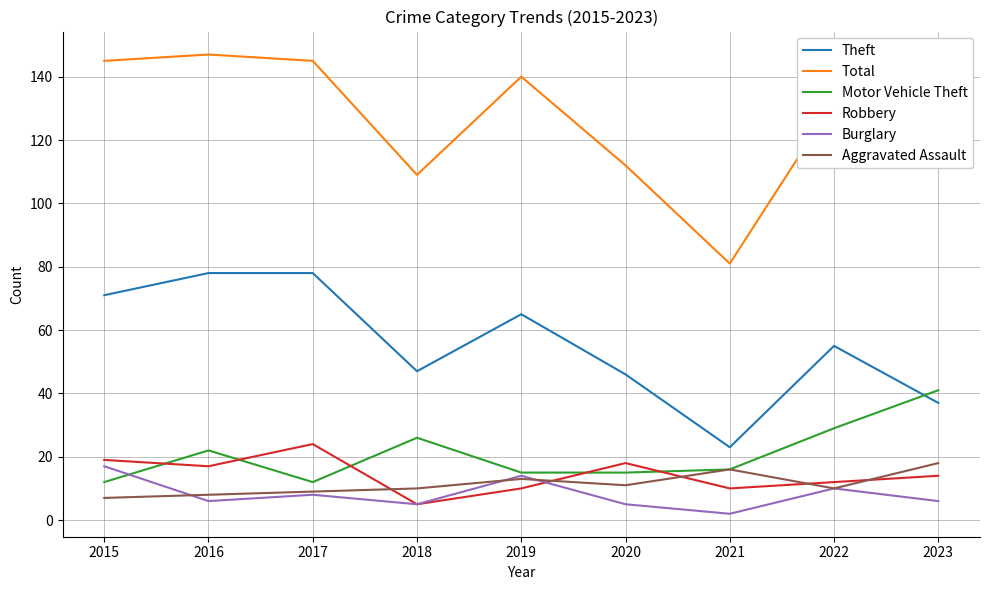

At how many categories does at least one series exceed 39?

9